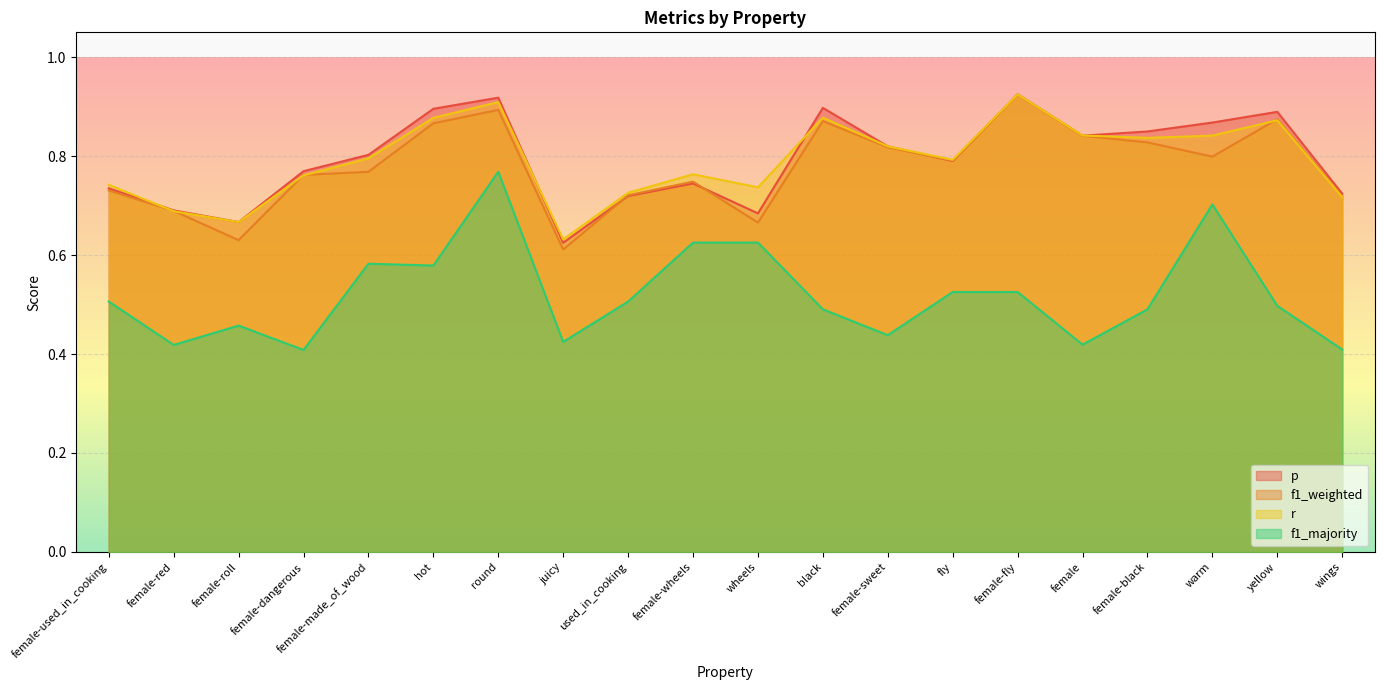

At which label does p reach its minimum?

juicy